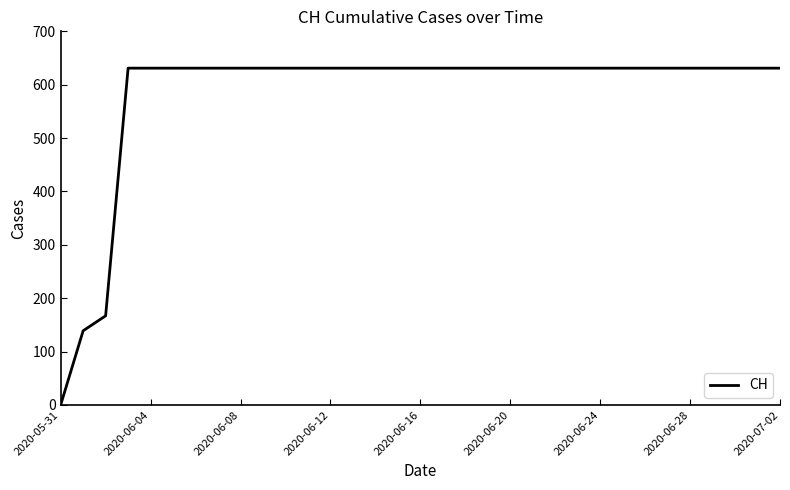

What is the difference between the maximum and minimum values?

631